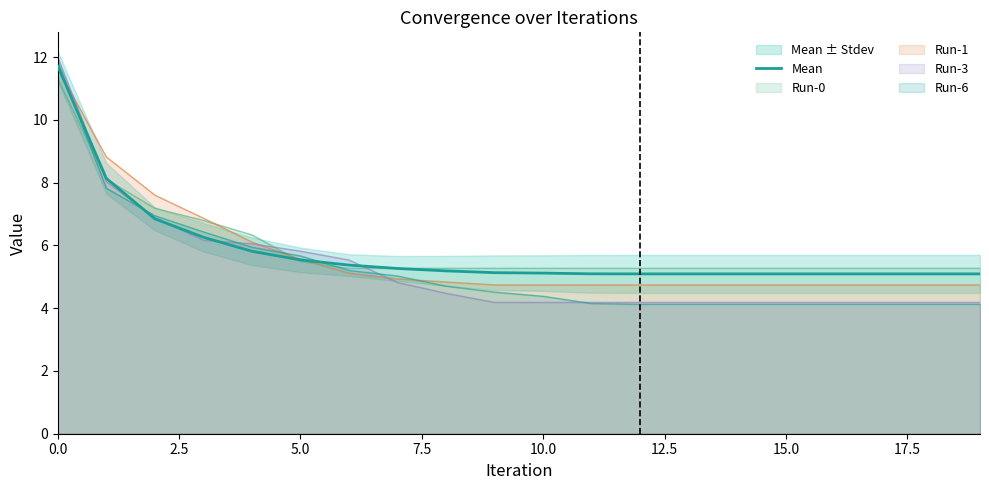

What is the difference between the values at 0.0 and 9?

6.6